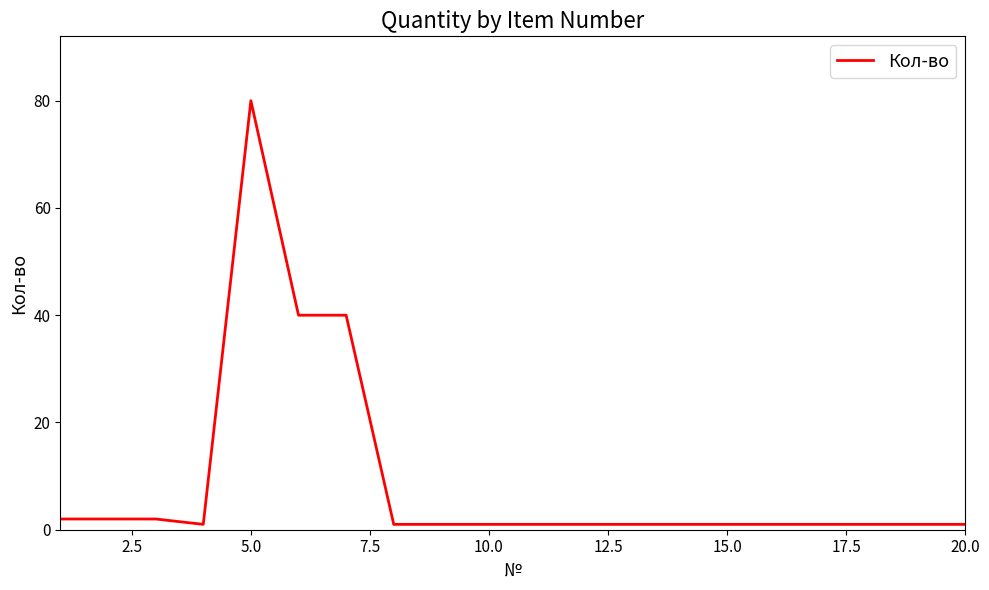

What is the difference between the maximum and minimum values?

79